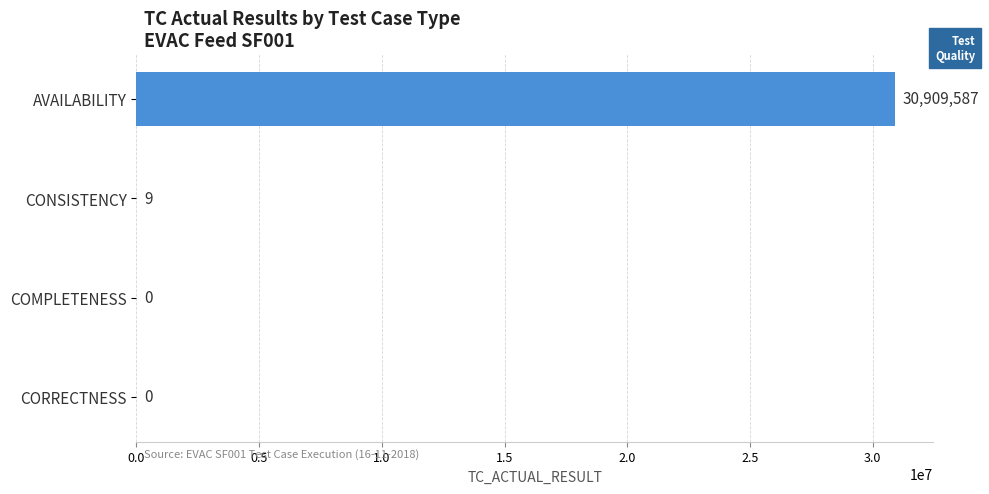

At which label is the value closest to 15454793?

CONSISTENCY